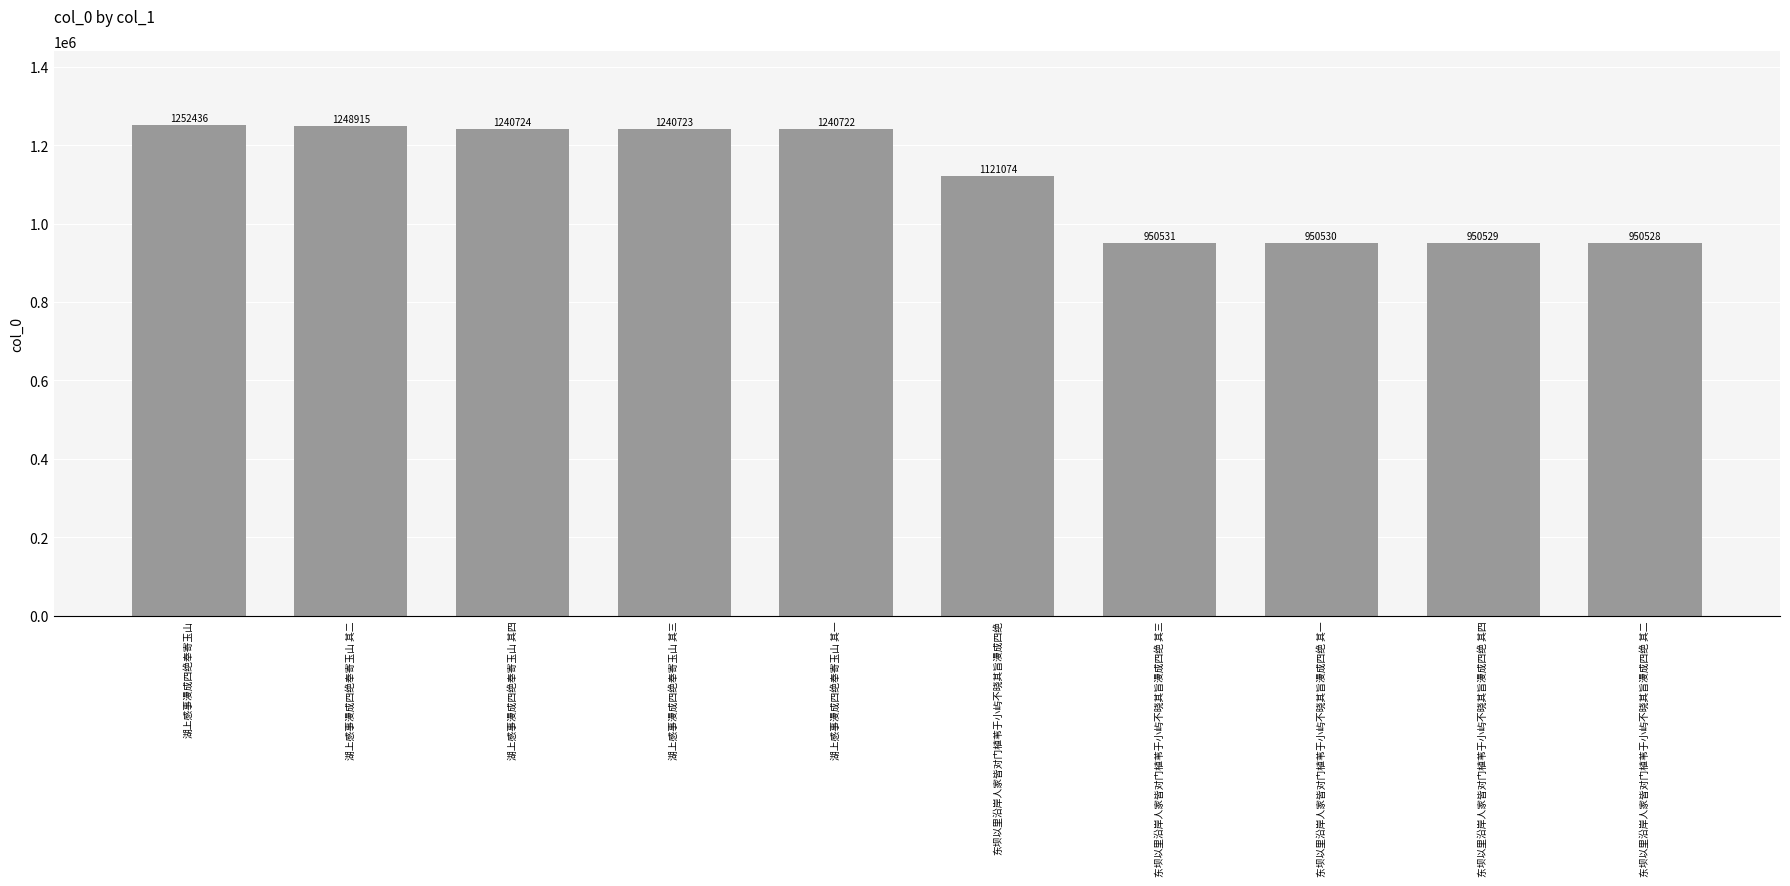

Approximately how many times larger is the value at 湖上感事漫成四绝奉寄玉山 其二 compared to 湖上感事漫成四绝奉寄玉山 其三?

1.0